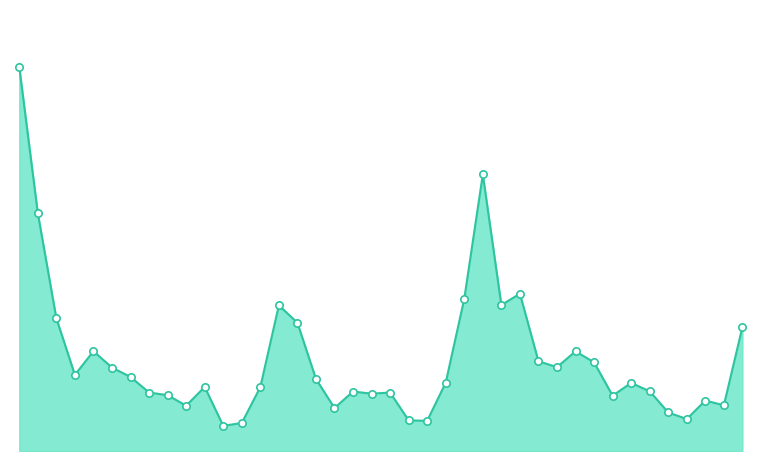

Does the chart have visible grid lines?

No